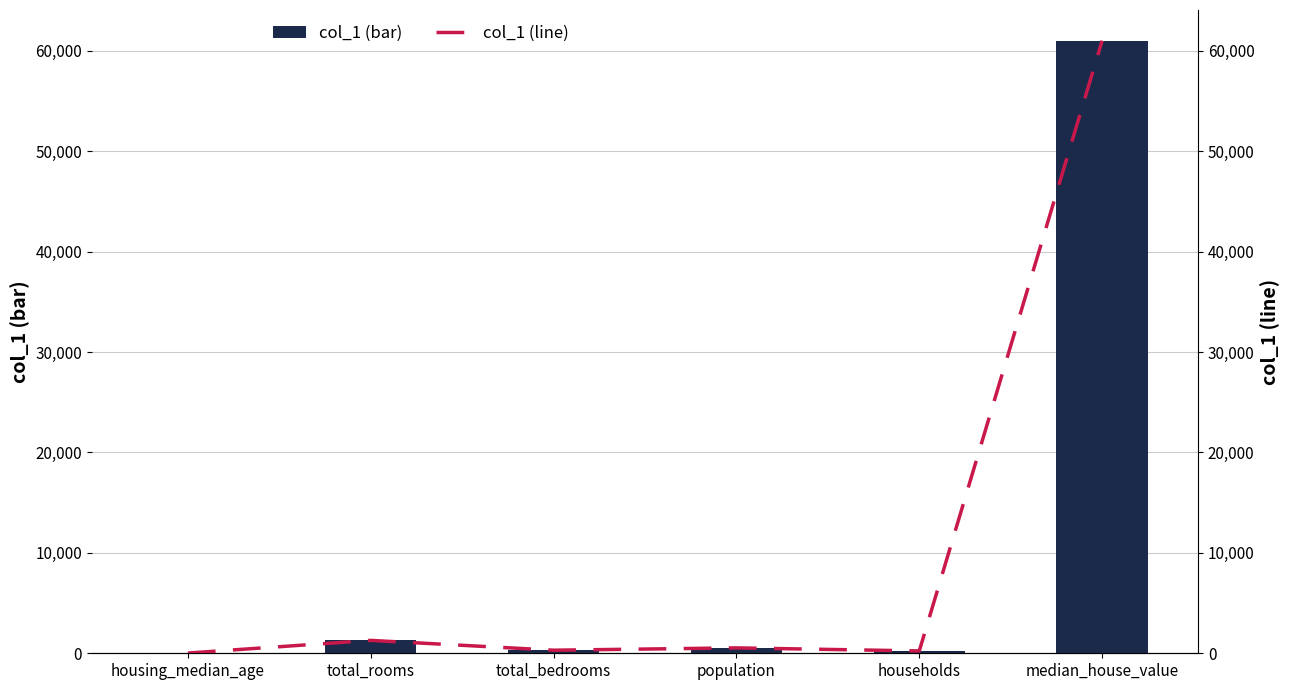

The col_1 (bar) series shows 21 at housing_median_age. True or false?

True